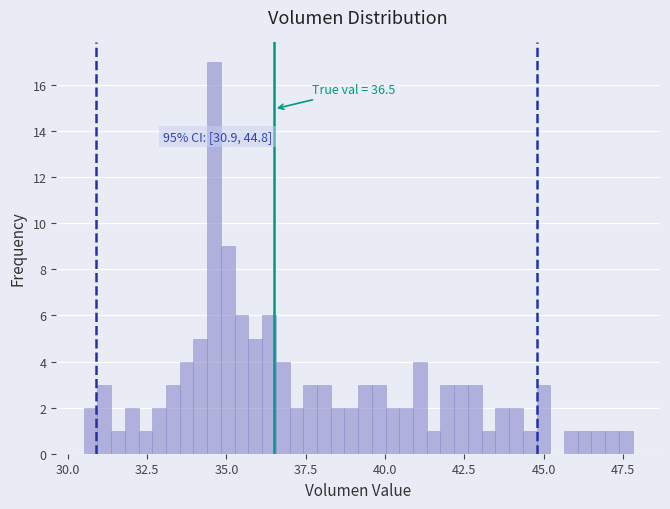

Read against the x-axis, roughly where is the centre of the tallest bar?

34.5